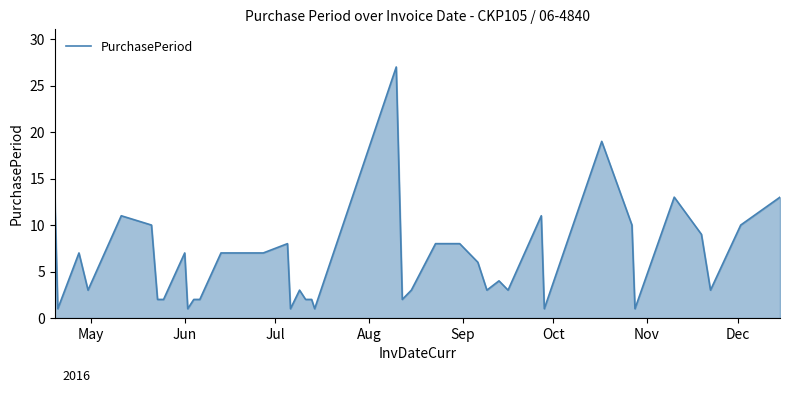

What is the maximum value shown in the chart?

27